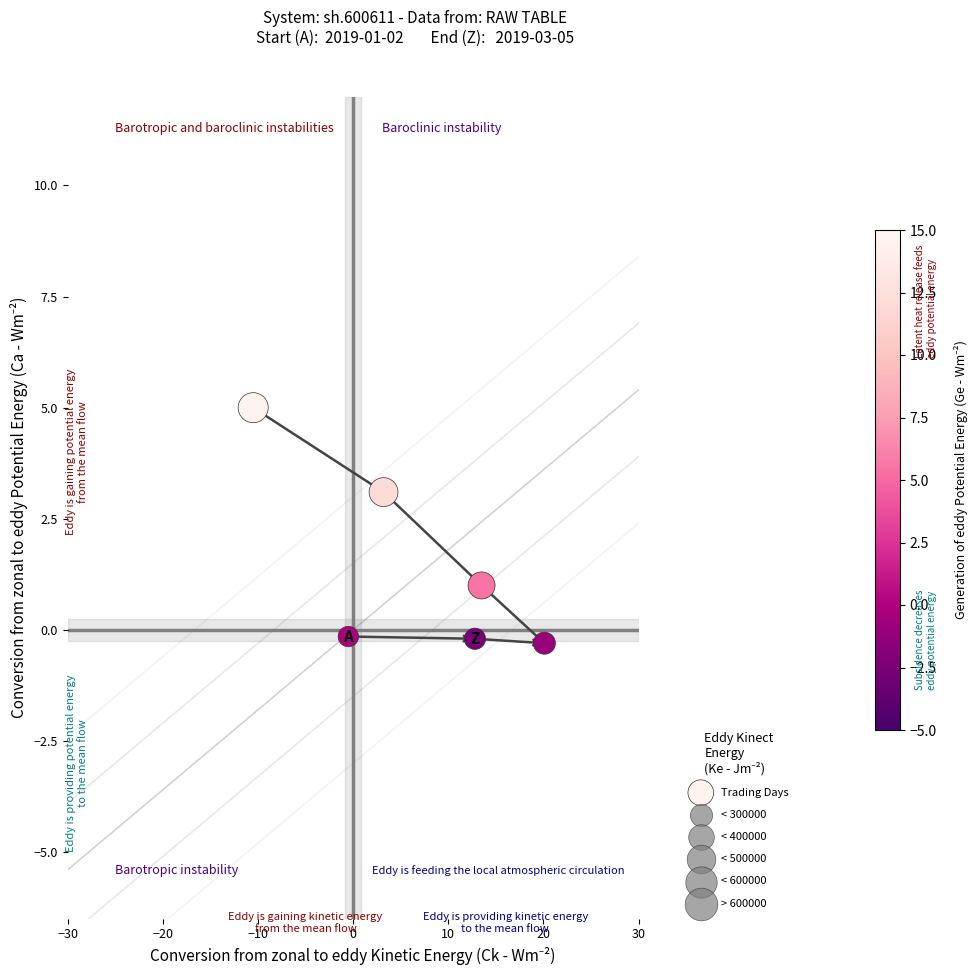

What is the average Y value?

1.4